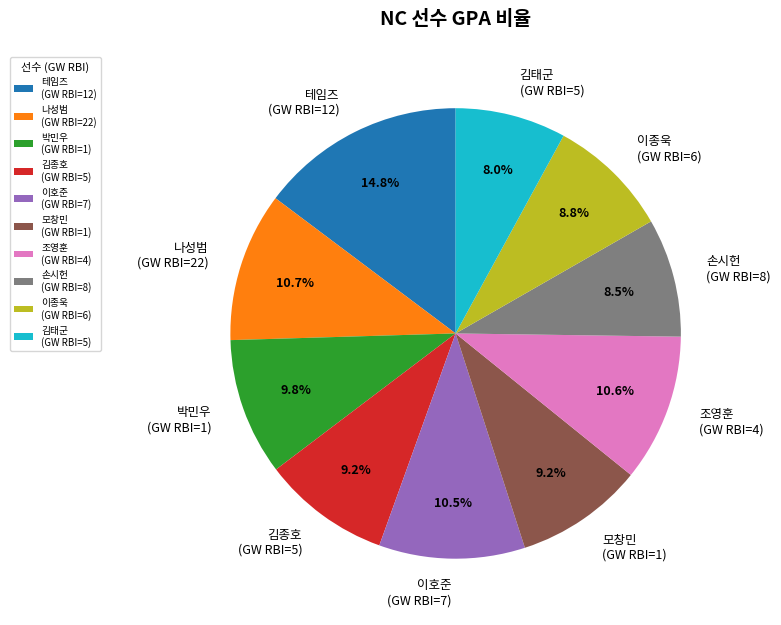

Does 박민우 (GW RBI=1) represent more than half of the total?

No